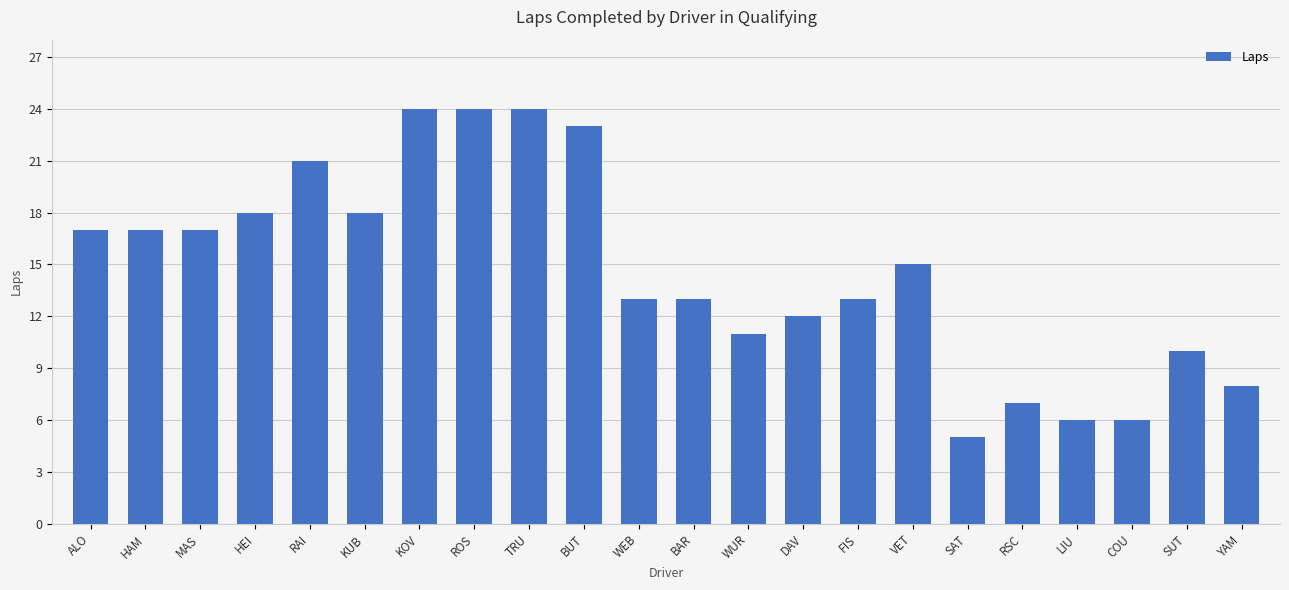

How many data points are less than 15?

11